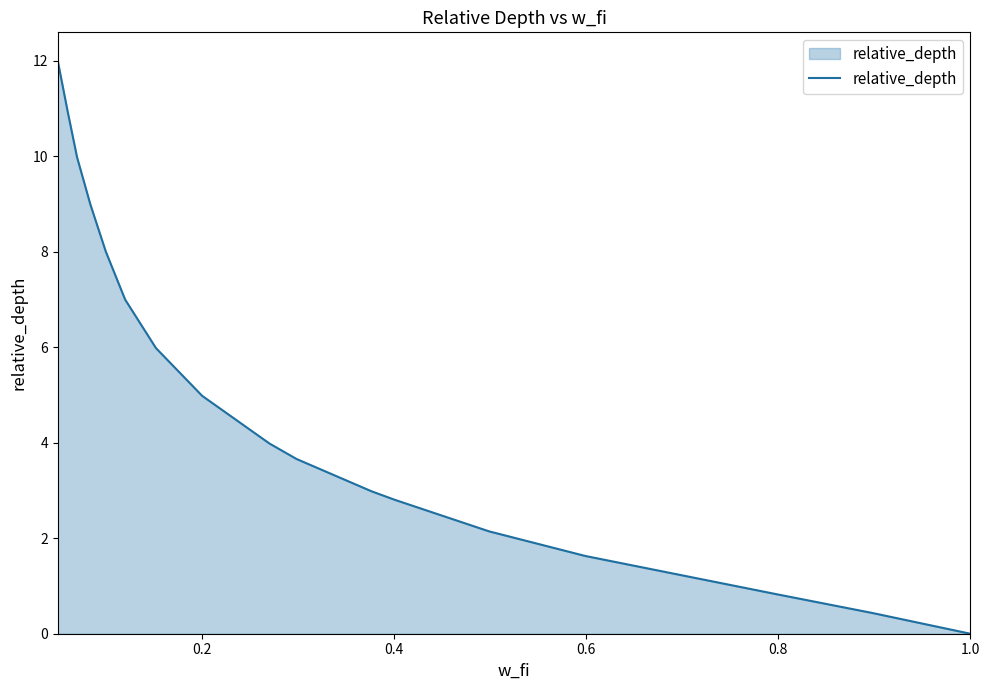

What is the maximum value shown in the chart?

12.0